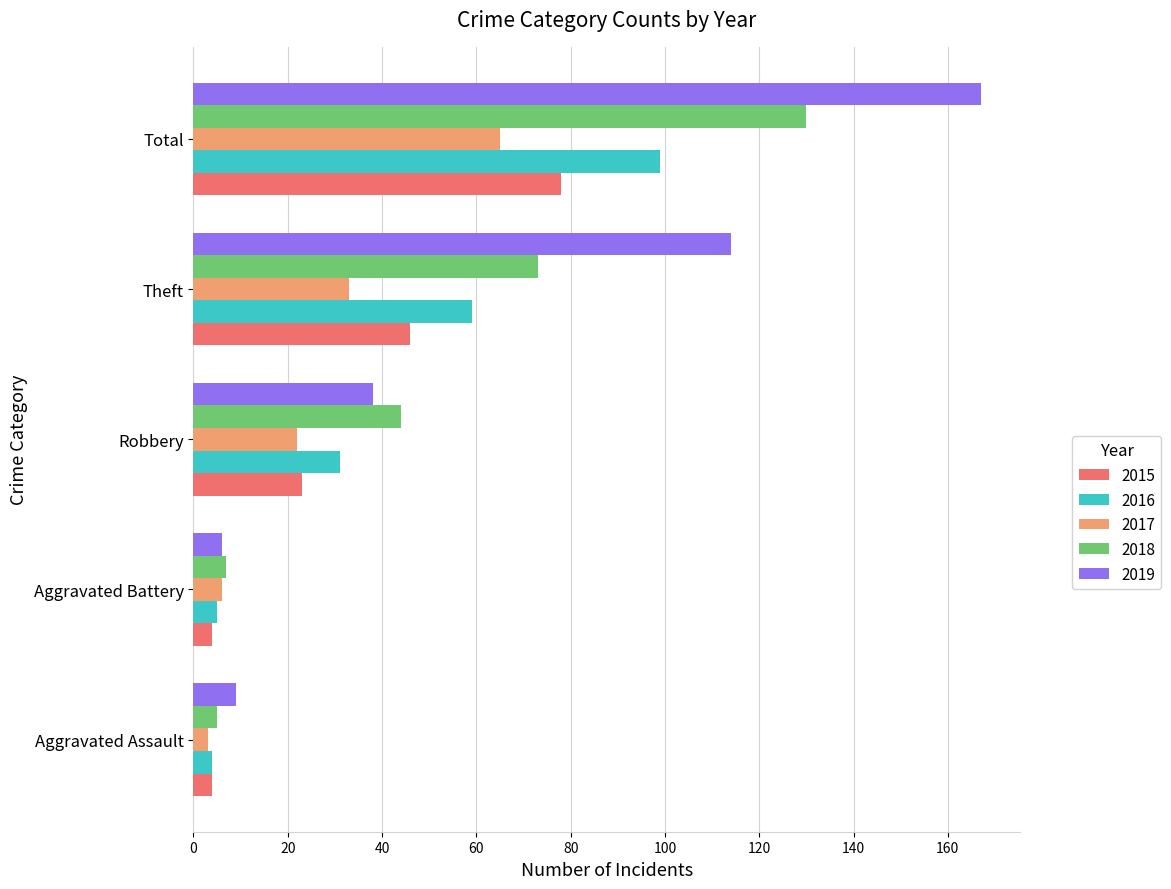

Which series has the largest range (max minus min)?

2019